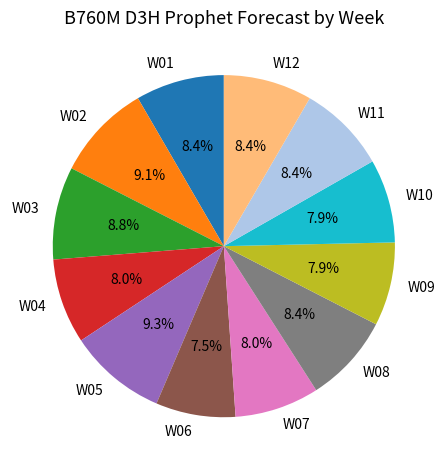

True or false: W12 accounts for 8% of the total.

True